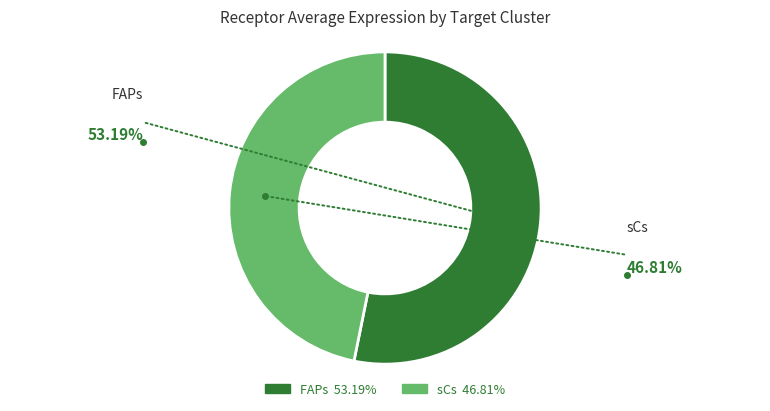

Which slice is the smallest?

sCs